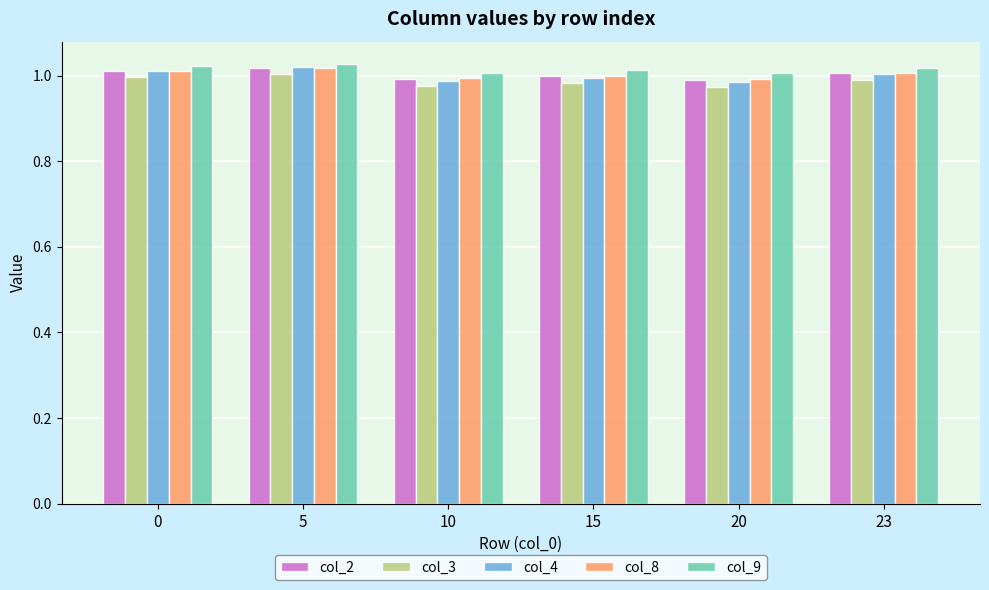

Count the number of data series in this chart.

5